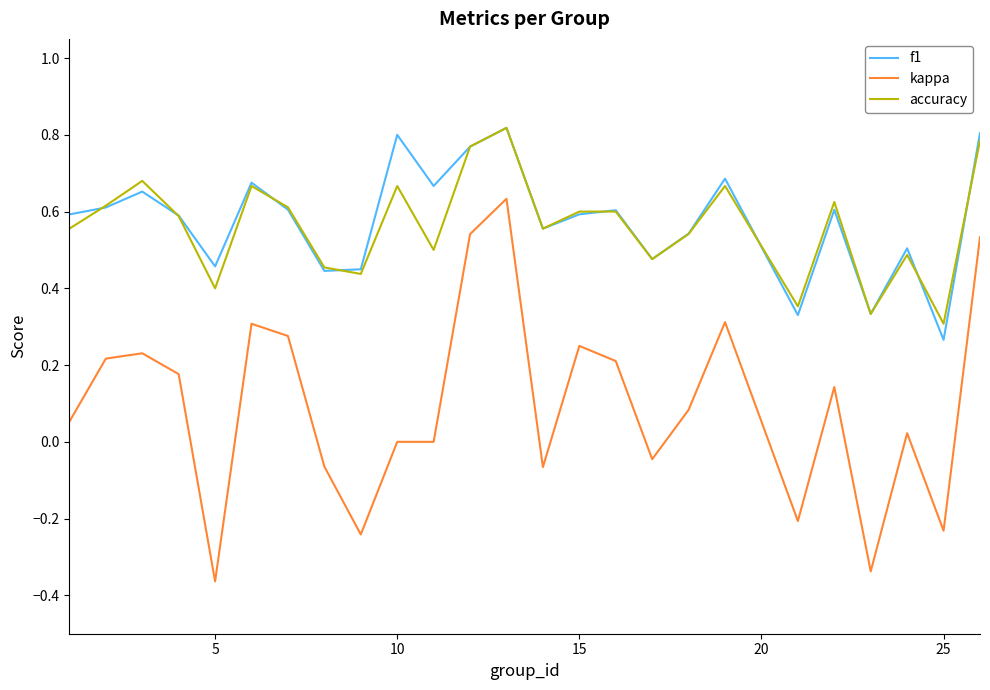

Which series has the largest range (max minus min)?

kappa